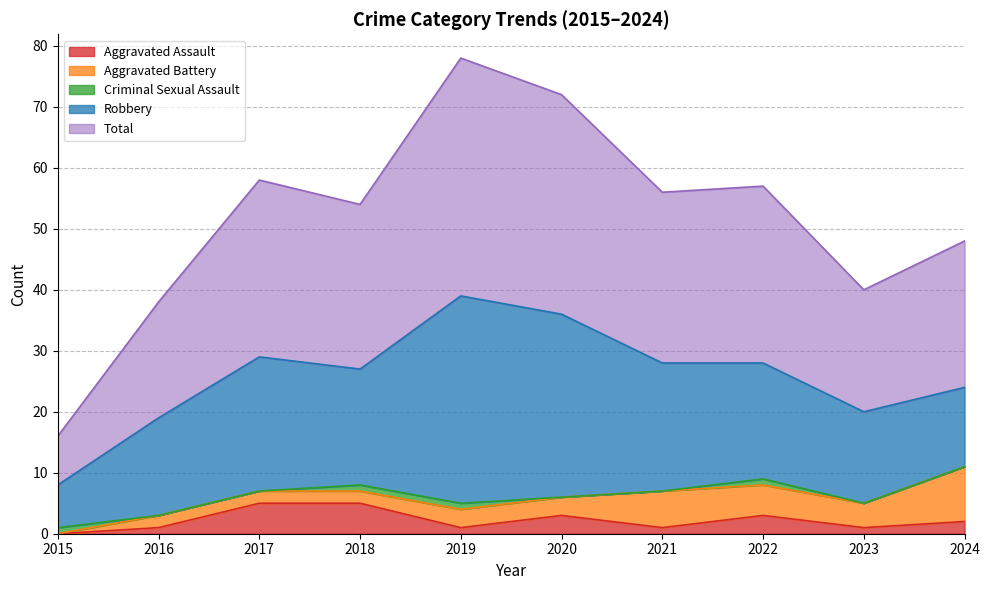

At how many categories does at least one series exceed 29?

2